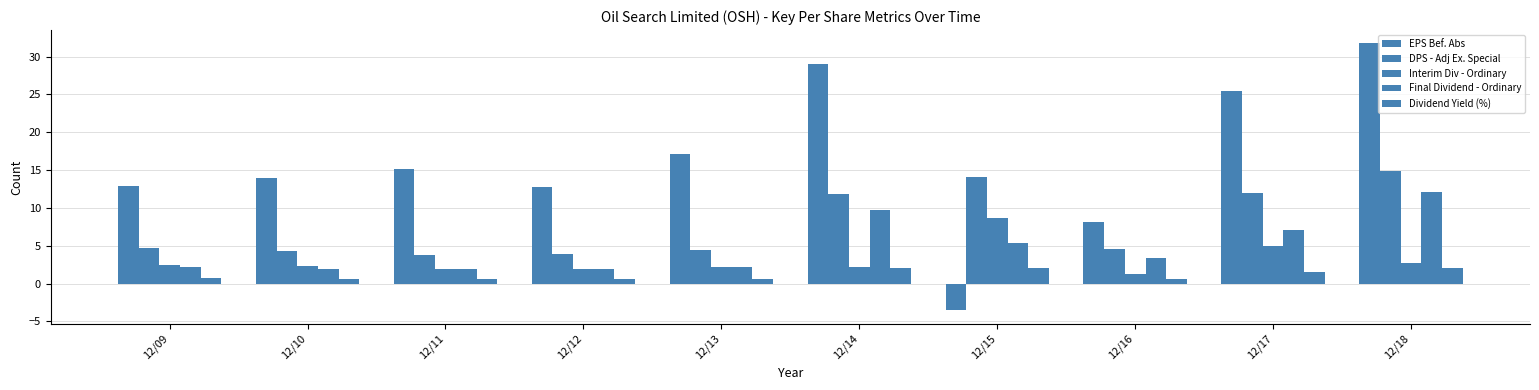

How many series are shown in this chart?

5